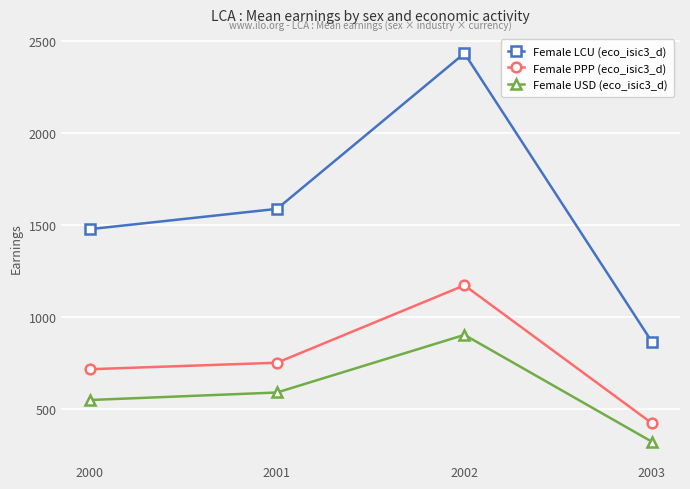

What value does the Female PPP (eco_isic3_d) series have at 2002?

1171.7